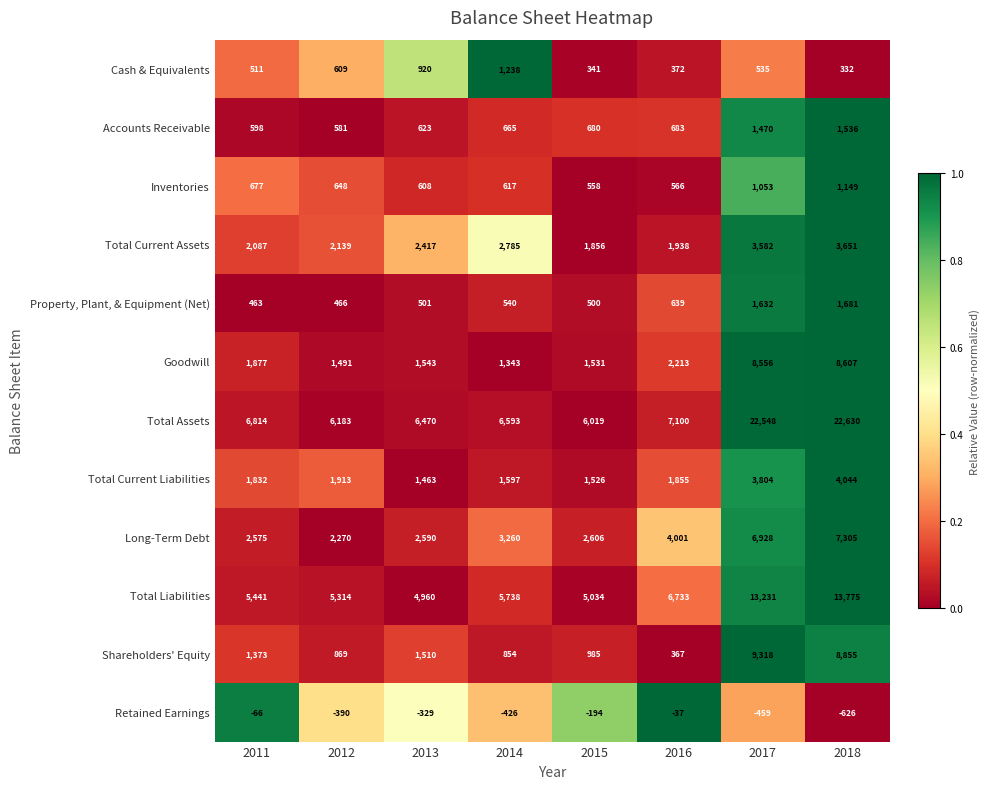

Which series has the largest total across all categories?

Total Assets